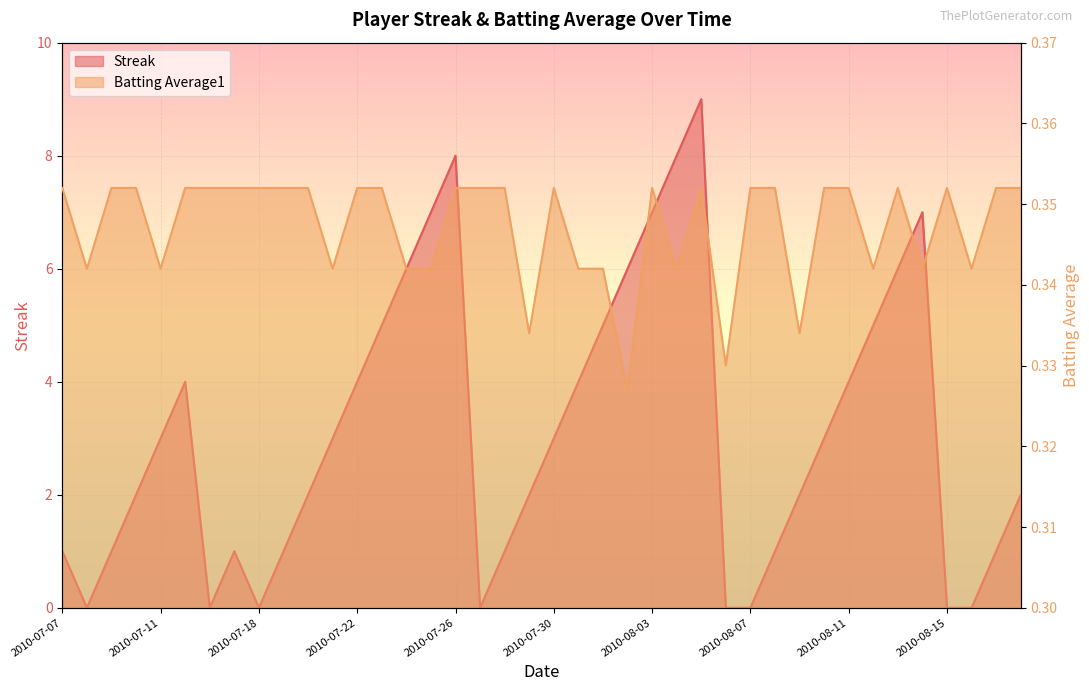

Where is the first local minimum for Batting Average1?

2010-07-08